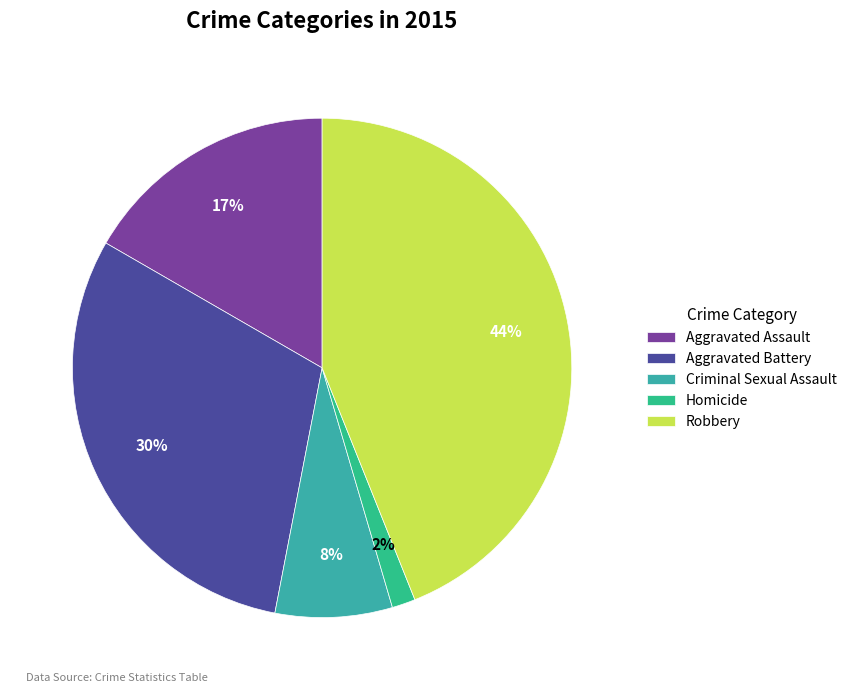

Which has a higher value, Aggravated Assault or Robbery?

Robbery